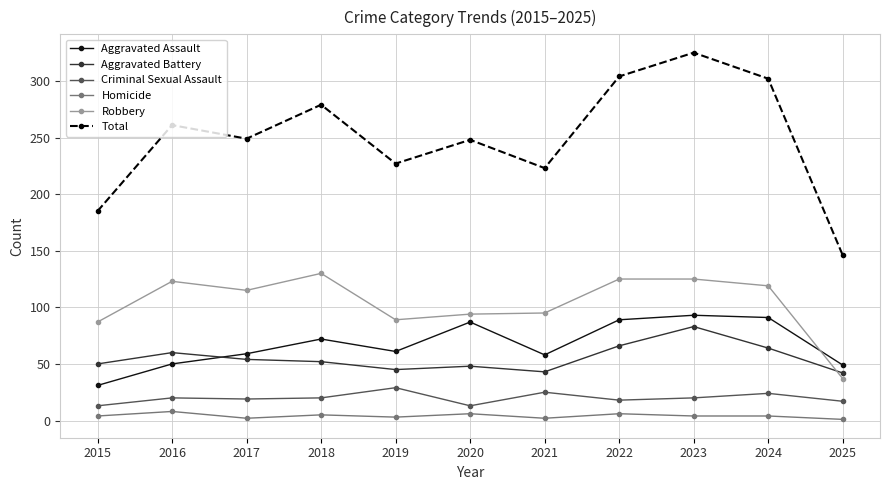

What is the difference between the maximum and minimum values in the Total series?

179